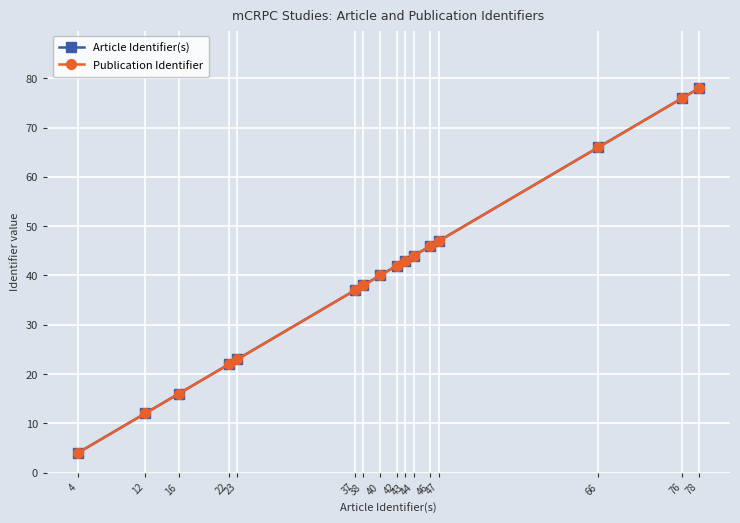

Does the chart have visible grid lines?

Yes